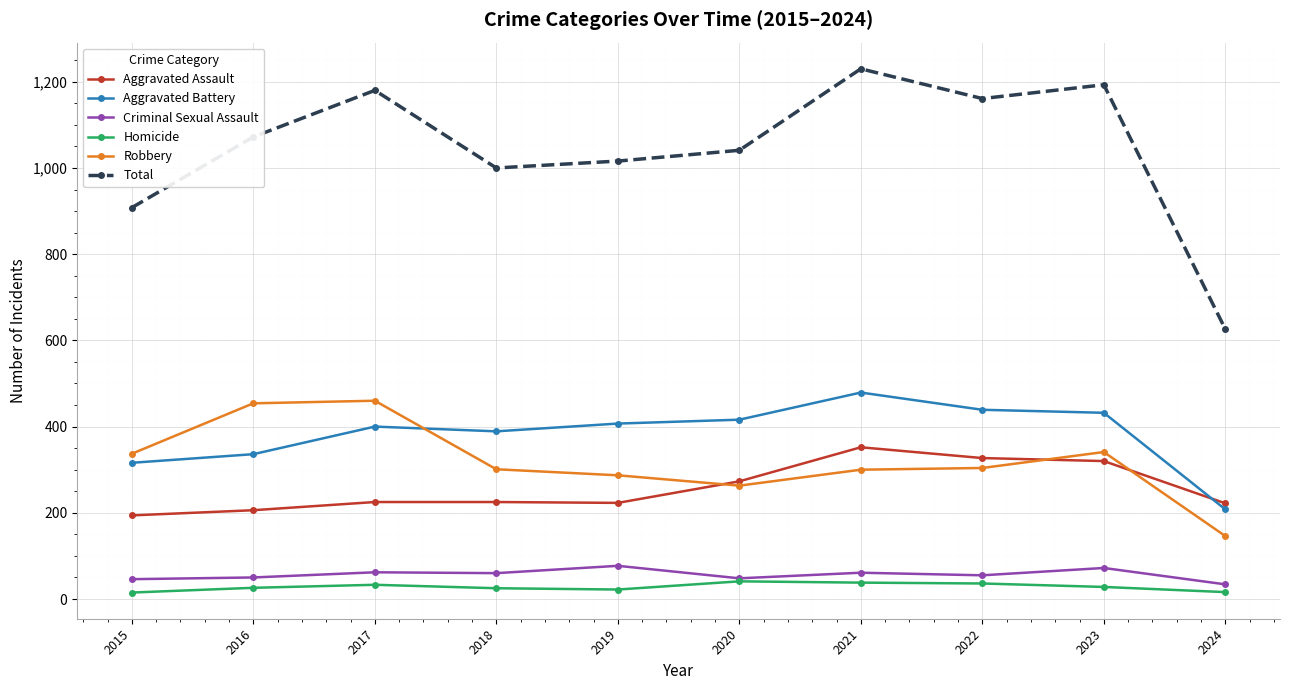

What is the lowest value of the Homicide series?

15